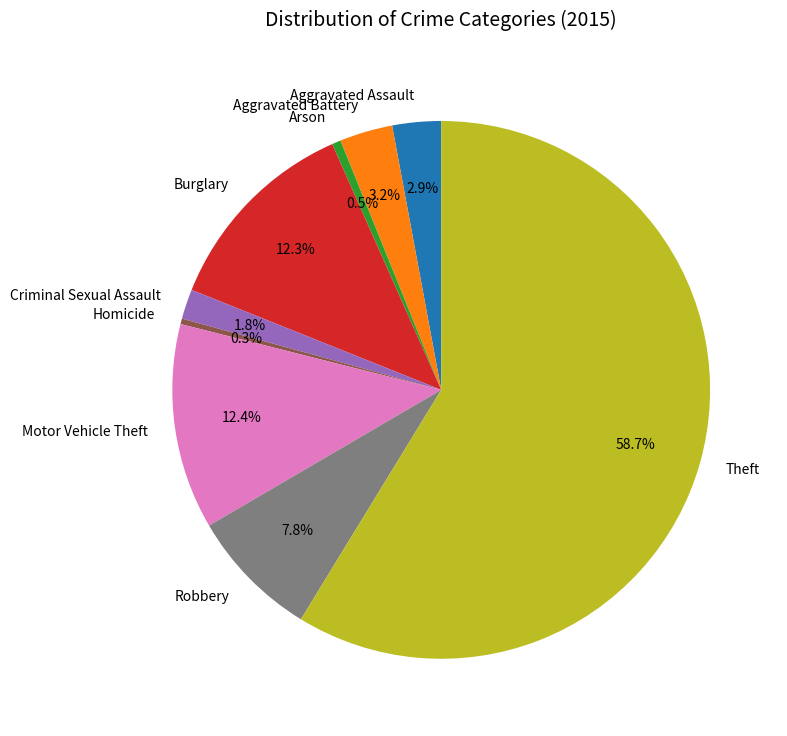

Count the number of slices in the pie.

9